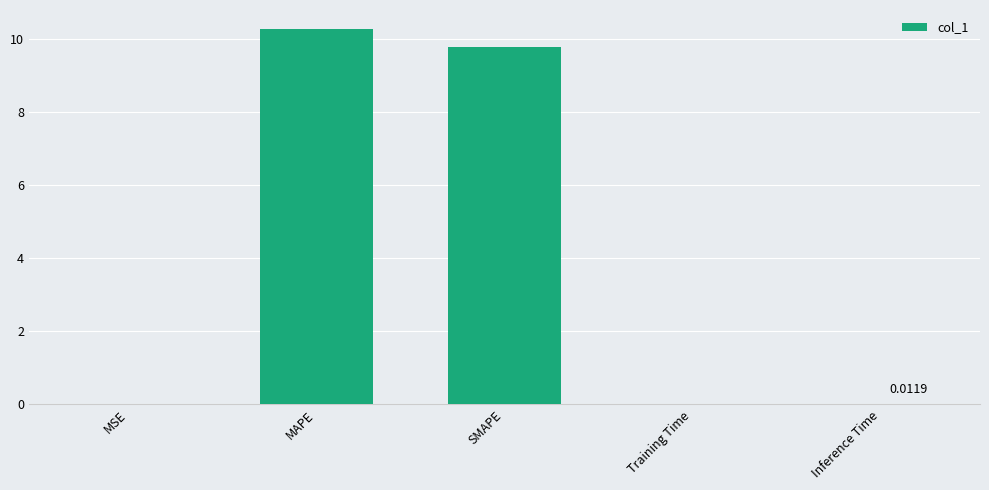

Between MSE and MAPE, which is larger?

MAPE